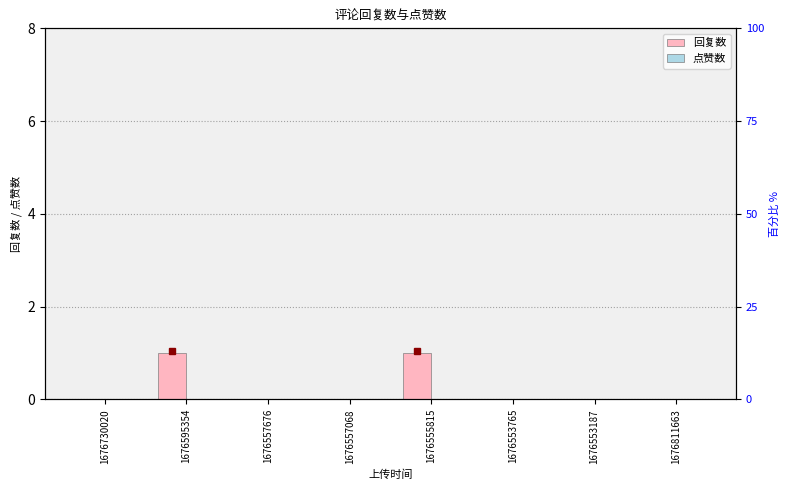

What is the sum of all 回复数 values?

2